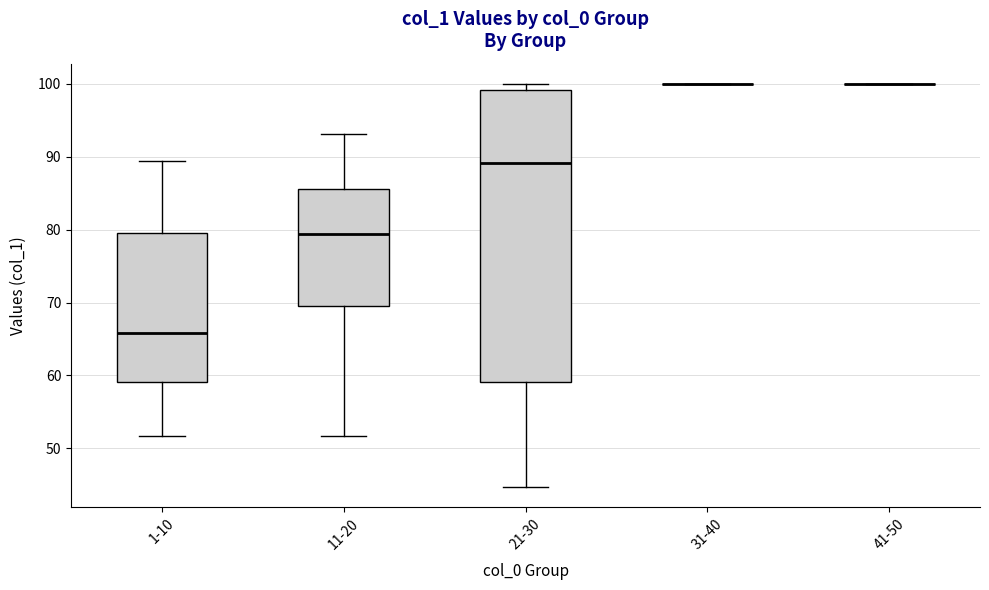

Reading left to right, transcribe this box plot: for each box, give where its median line is, the range the box spans, and where its two whiskers end, as read against the y-axis. The values are not printed on the chart, so give them approximately, as read against the axis.

1-10: median 66, box 59 to 79, whiskers 52 to 89
11-20: median 79, box 69 to 86, whiskers 52 to 93
21-30: median 89, box 59 to 99, whiskers 45 to 100
31-40: box collapsed to a line at 100, whiskers 100 to 100
41-50: box collapsed to a line at 100, whiskers 100 to 100